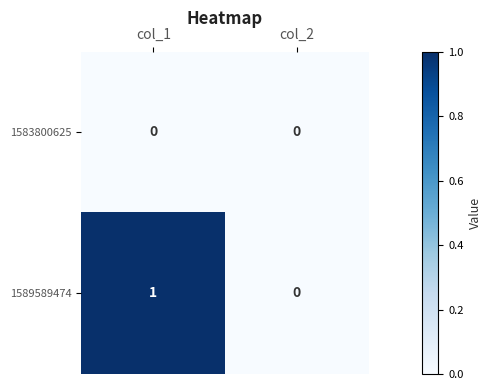

Between col_1 and col_2, which series saw the biggest shift?

1589589474